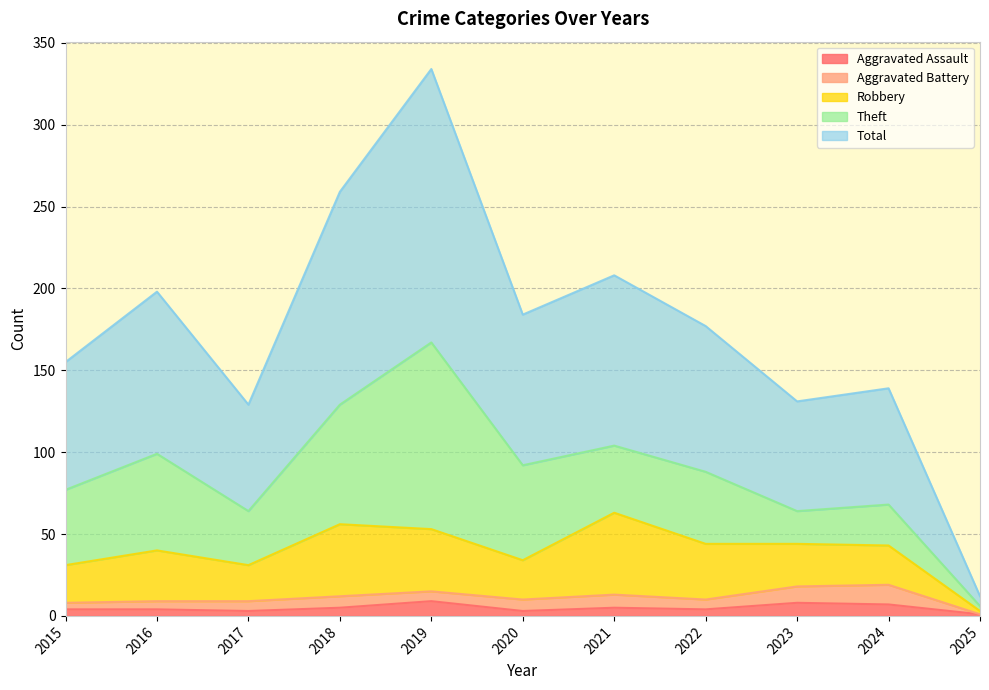

Where is the first local maximum for Total?

2016